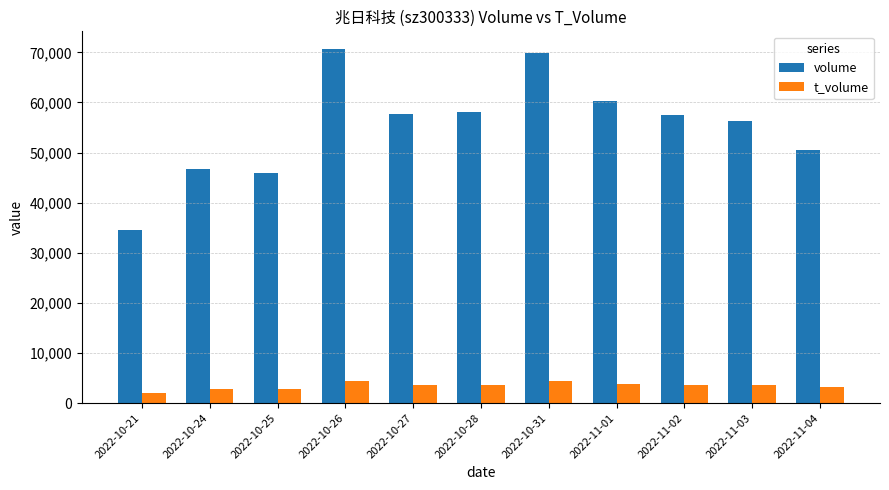

How many groups of bars are there?

11